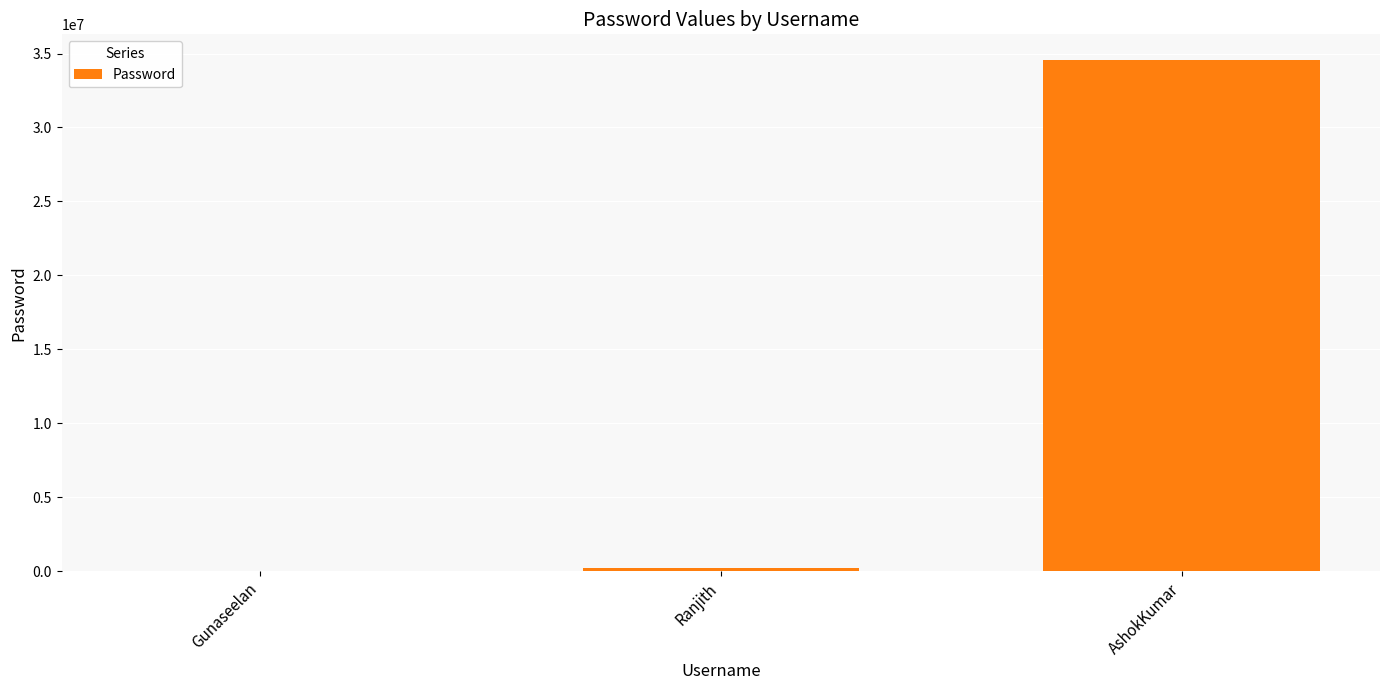

Reading left to right, extract all data points from this chart.

Gunaseelan=123	Ranjith=234567	AshokKumar=34567890